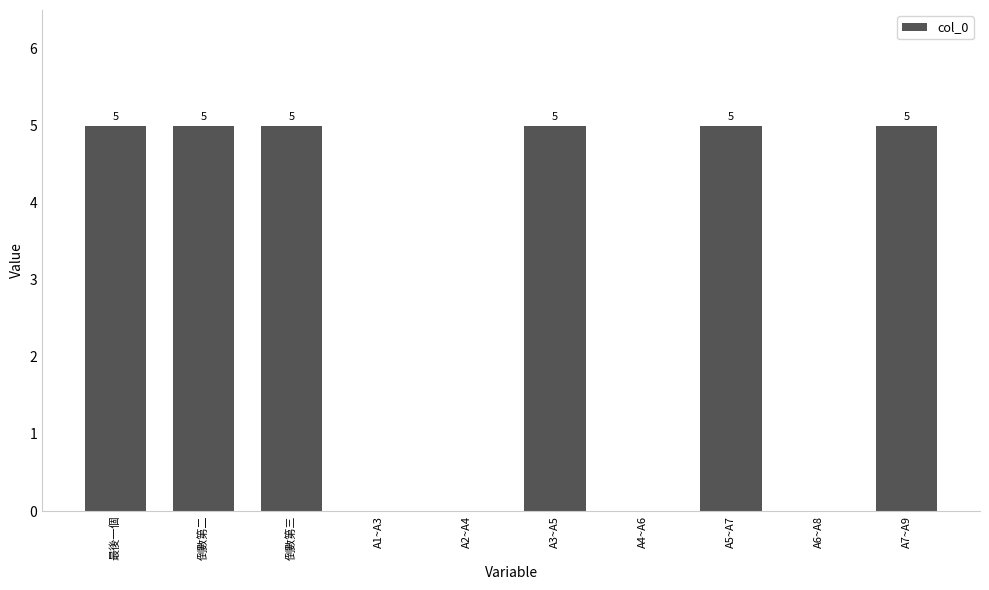

Reading left to right, list all the values displayed in this chart.

5	5	5	0	0	5	0	5	0	5